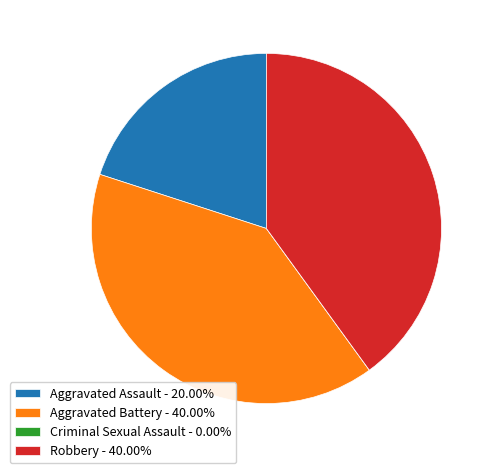

Approximately how many times larger is the value at Aggravated Battery - 40.00% compared to Aggravated Assault - 20.00%?

2.0